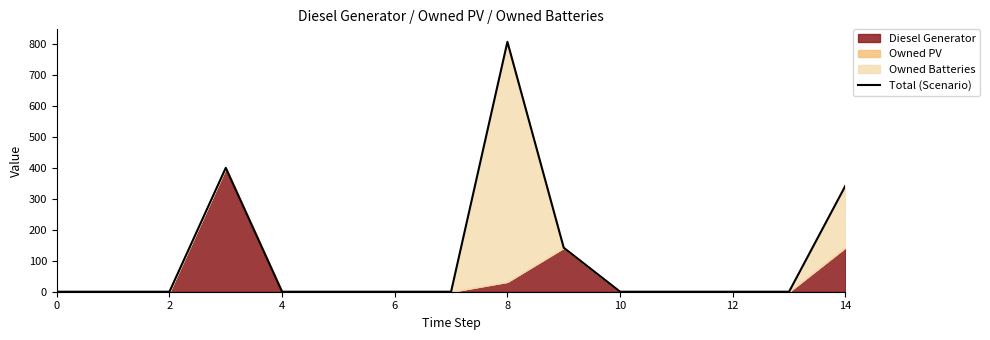

The value at 2 is 410. True or false?

False